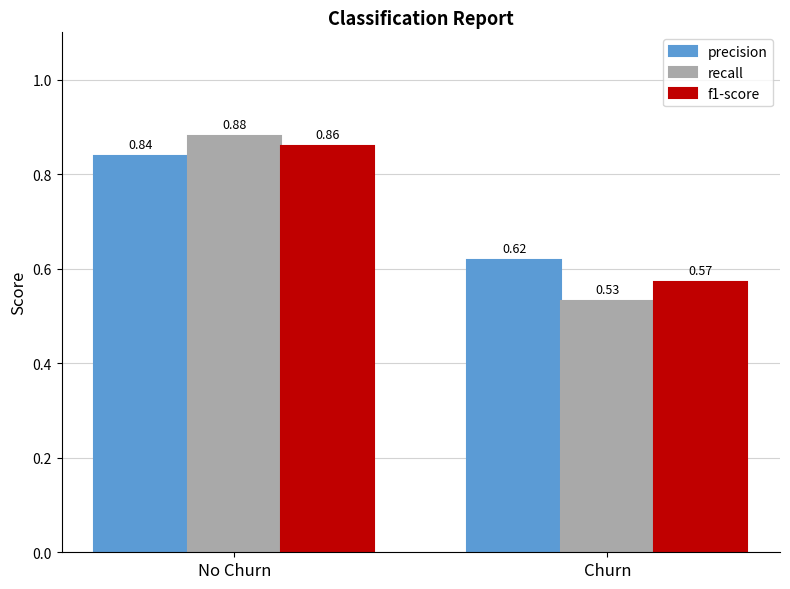

Which category has the highest value in the precision series?

No Churn